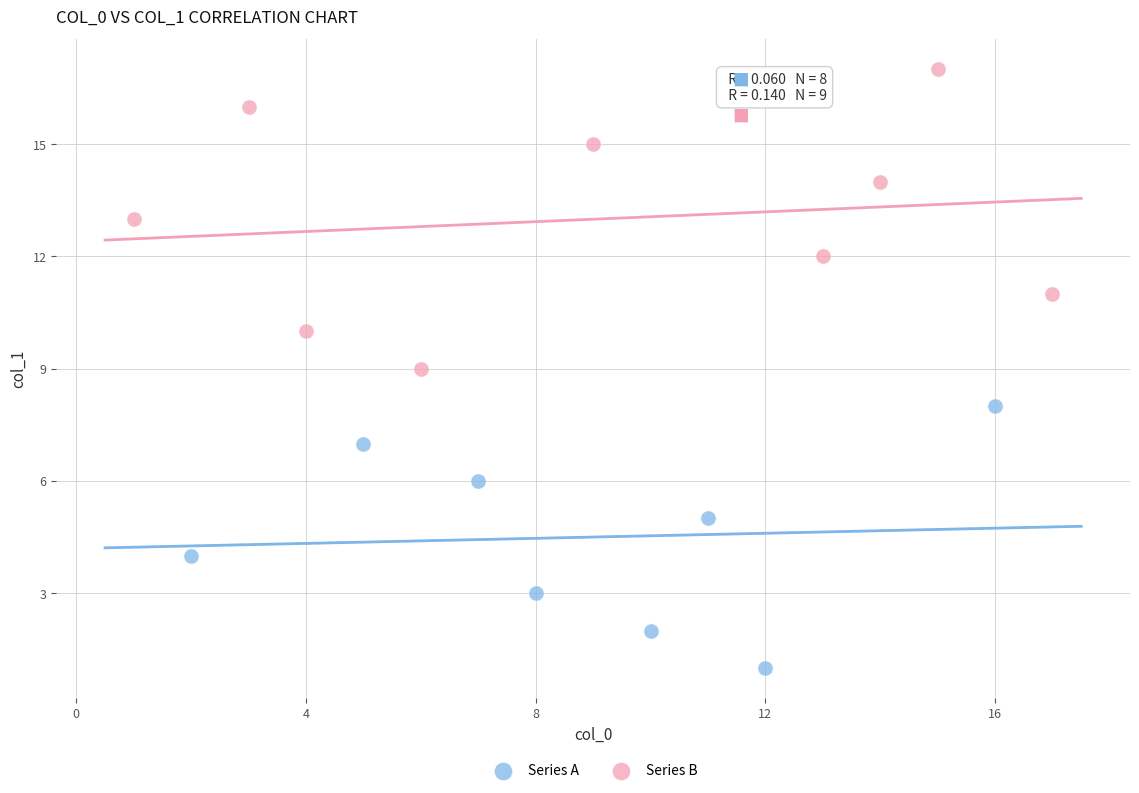

What are all the series names shown in the legend?

Series A, Series B